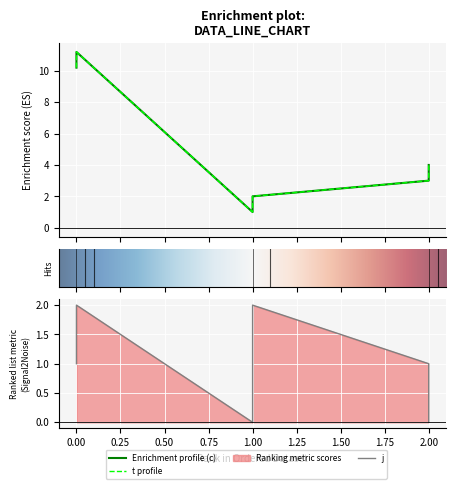

Between 0 and 2, which series saw the biggest shift?

c